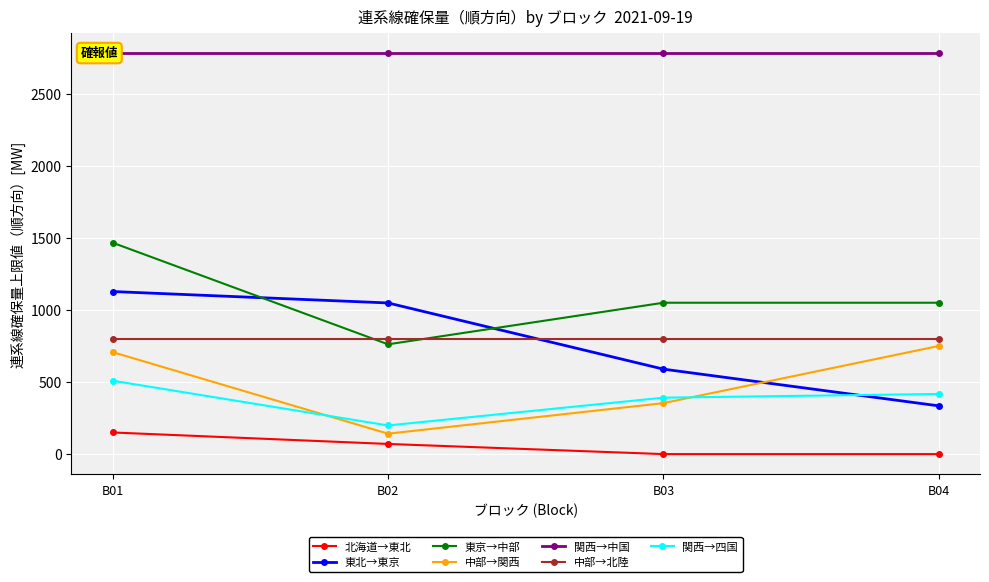

True or false: 関西→四国 has more than 1 interior local peaks.

False